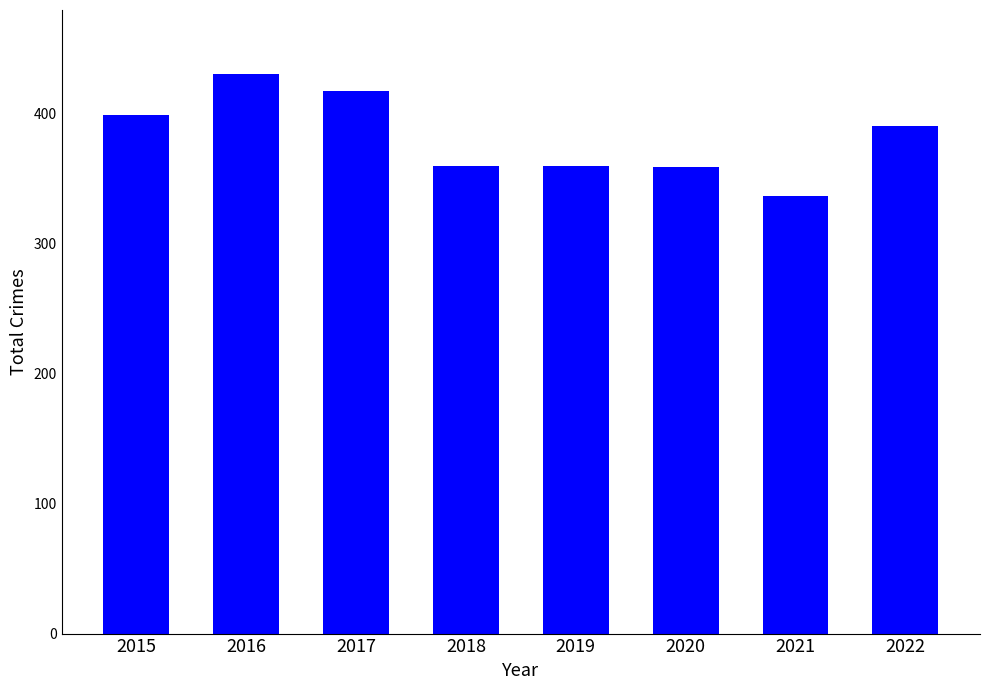

What is the value of the 5th bar from the left?

360